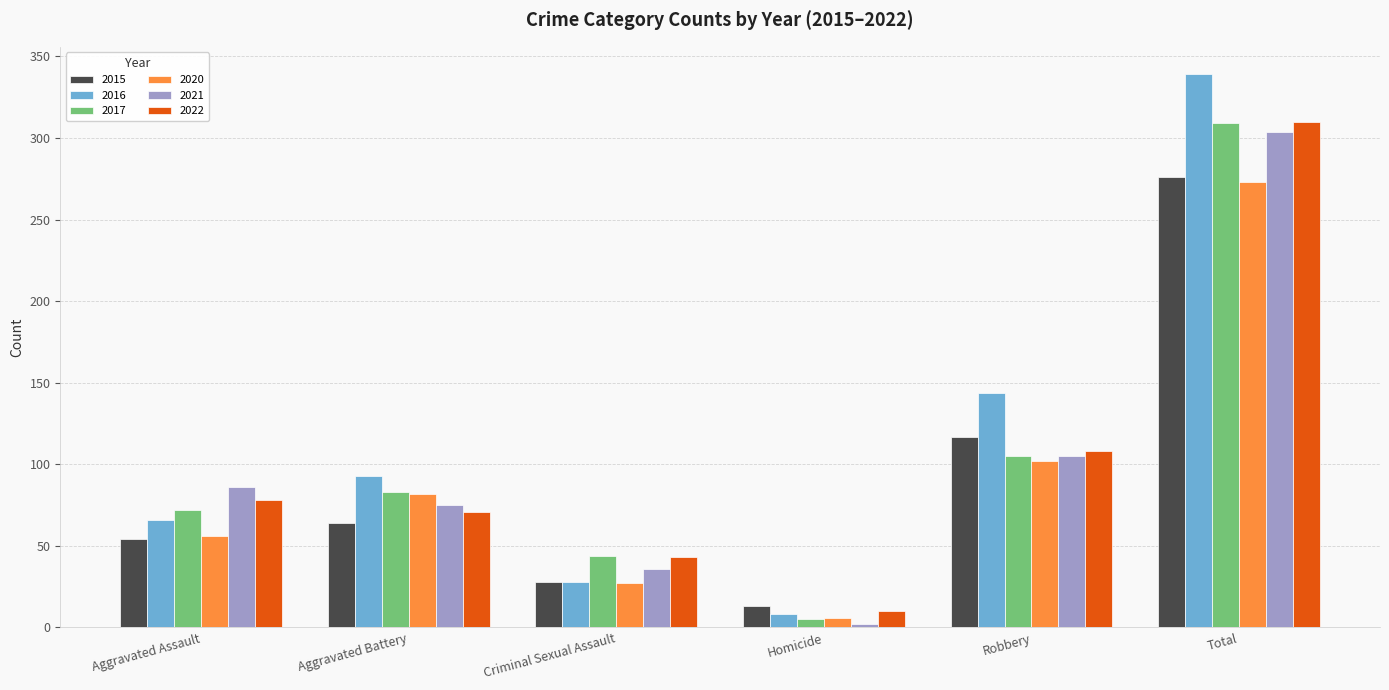

How many distinct data groups are displayed?

6